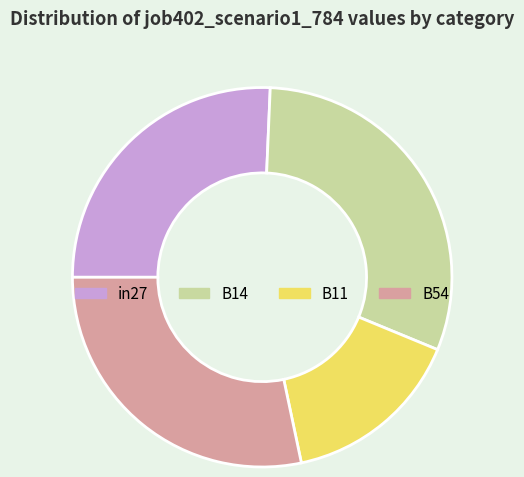

Combined, do B54 and in27 account for over 50%?

Yes